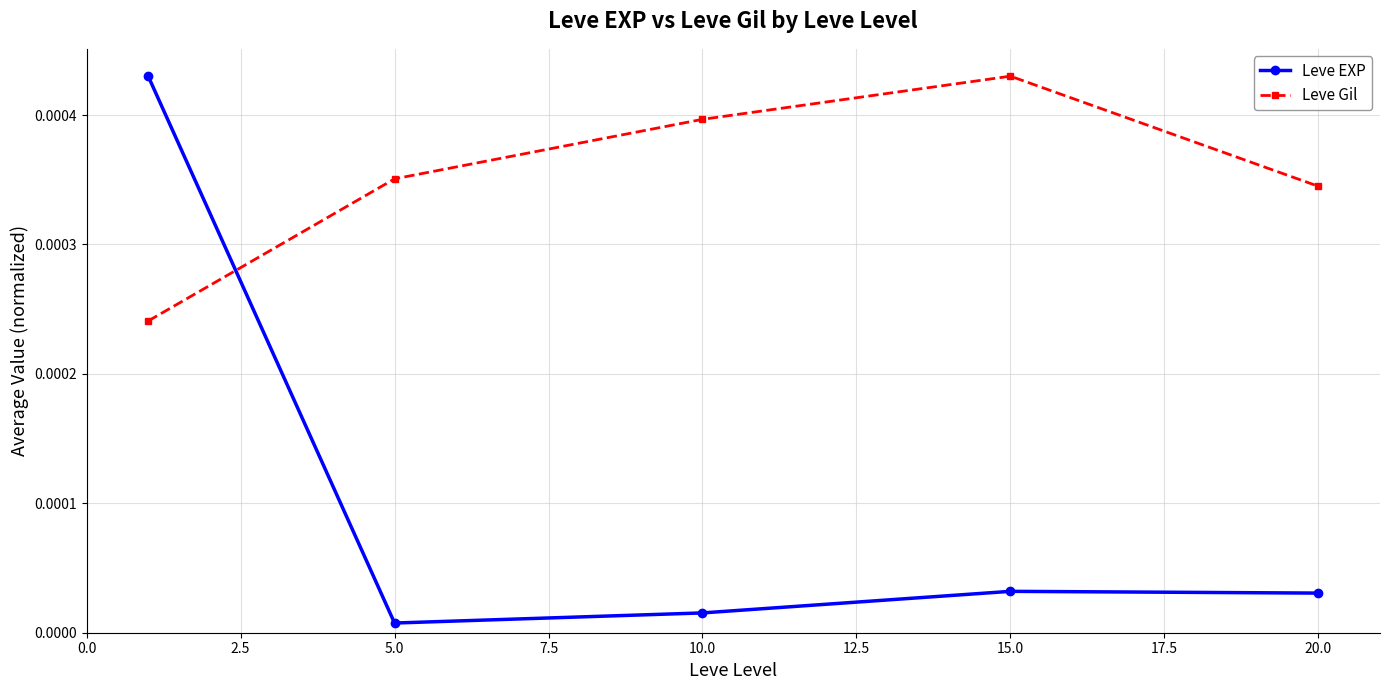

List the series in order of their overall mean, highest first.

Leve Gil, Leve EXP